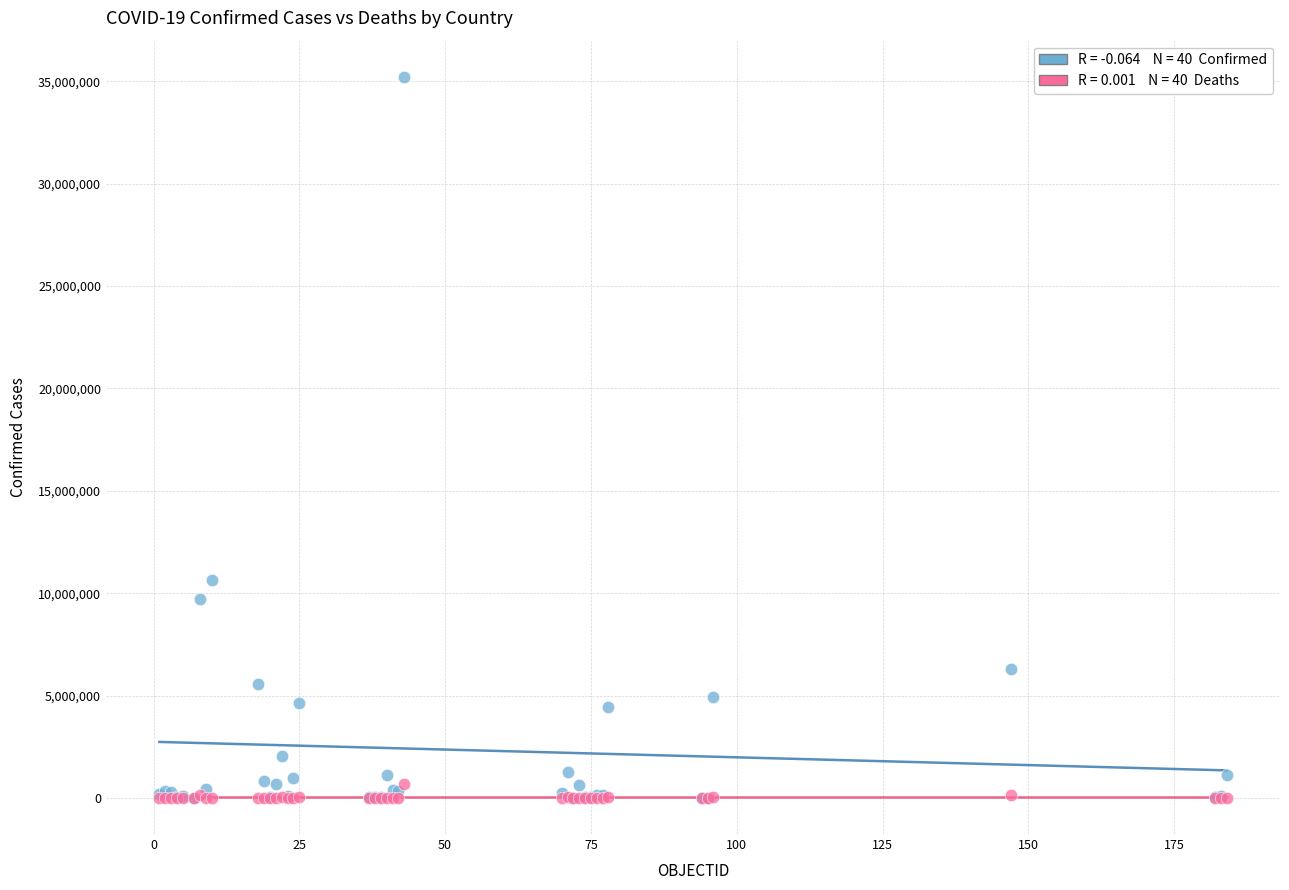

Across all series, what Y value is closest to 17613810?

10659898